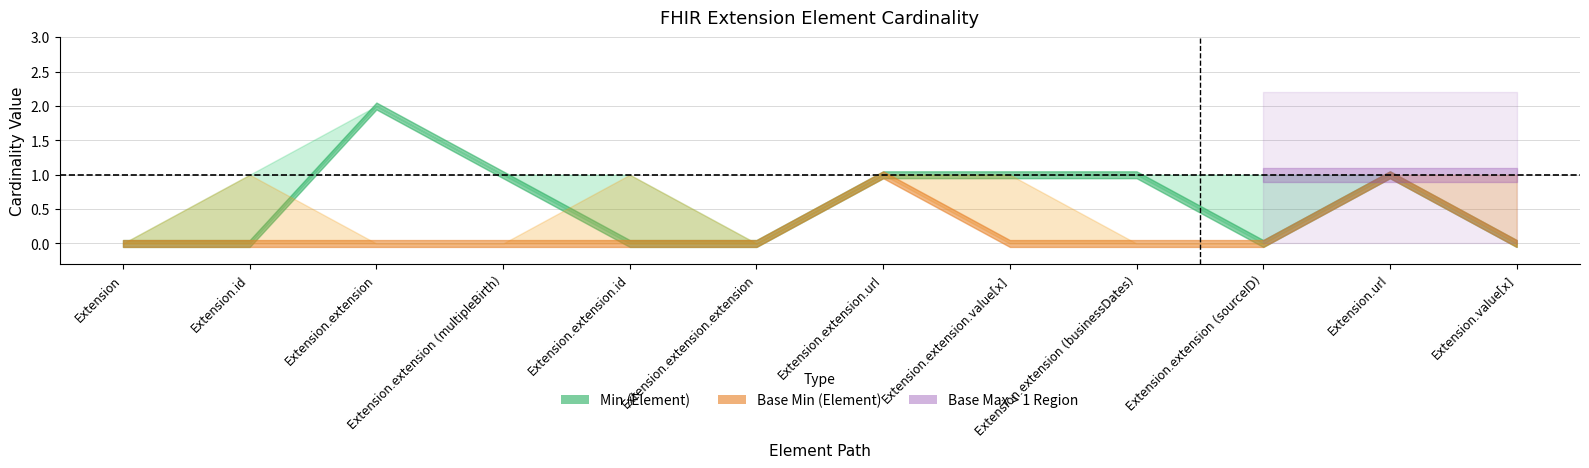

Reading left to right, extract all data points from this chart.

Min: 0	0	2	1	0	0	1	1	1	0	1	0
Base Min: 0	0	0	0	0	0	1	0	0	0	1	0